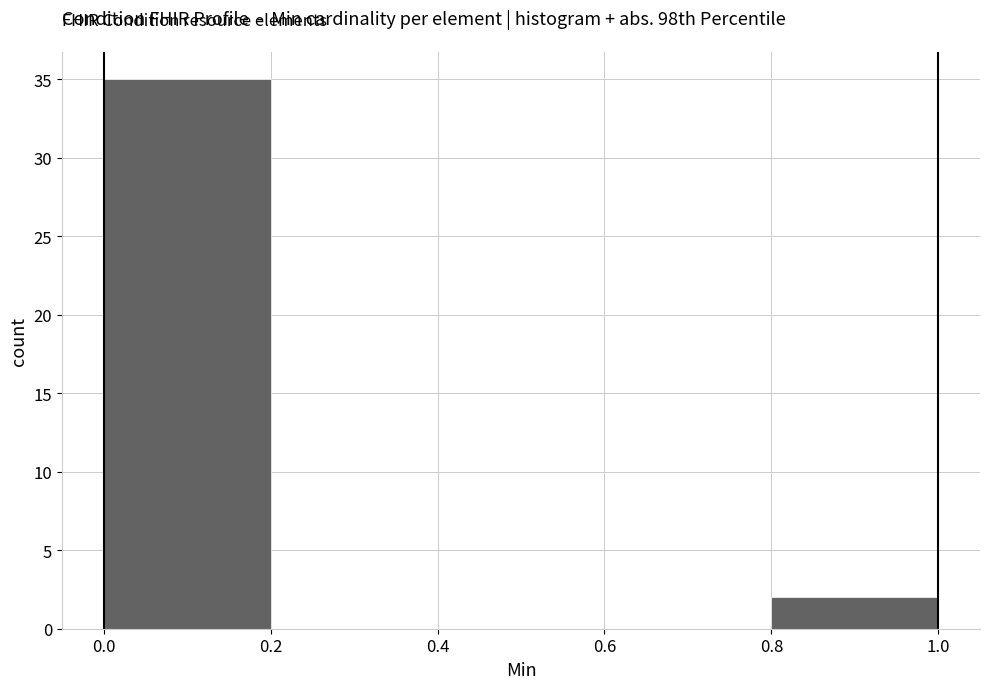

Reading left to right, transcribe this chart: for each bar, give the range it covers on the x-axis and its height. The values are not printed on the chart, so give them approximately, as read against the axis.

0.0 to 0.2: 35
0.2 to 0.4: 0
0.4 to 0.6: 0
0.6 to 0.8: 0
0.8 to 1.0: 2